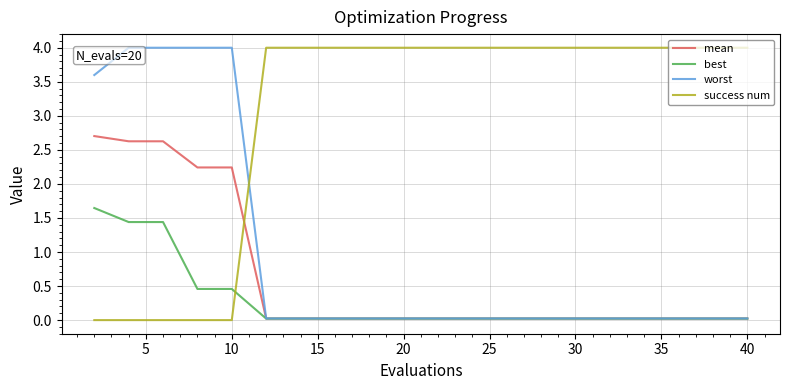

How many intersections are there between success num and worst?

1